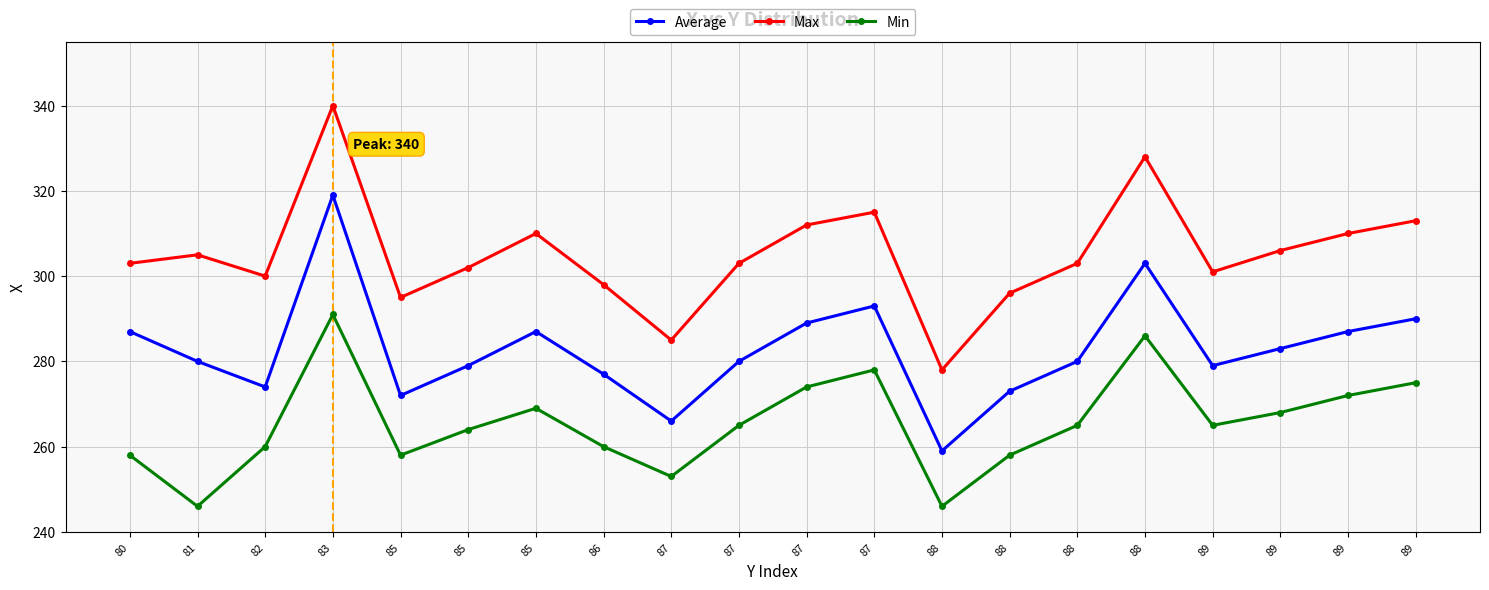

What are all the series names shown in the legend?

Average, Max, Min